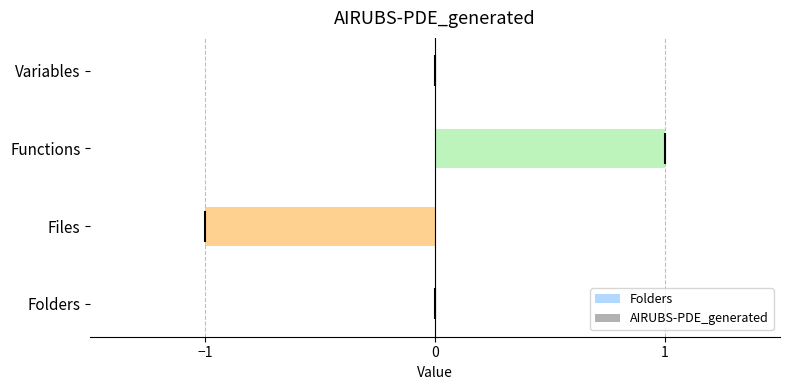

Are the bars horizontal?

Yes